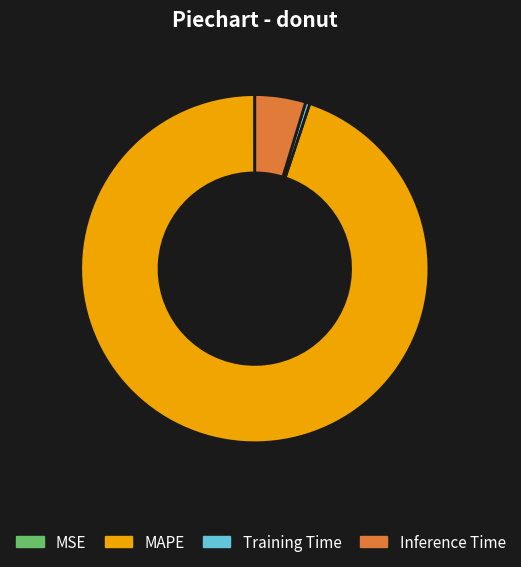

Is Training Time the majority of the pie?

No